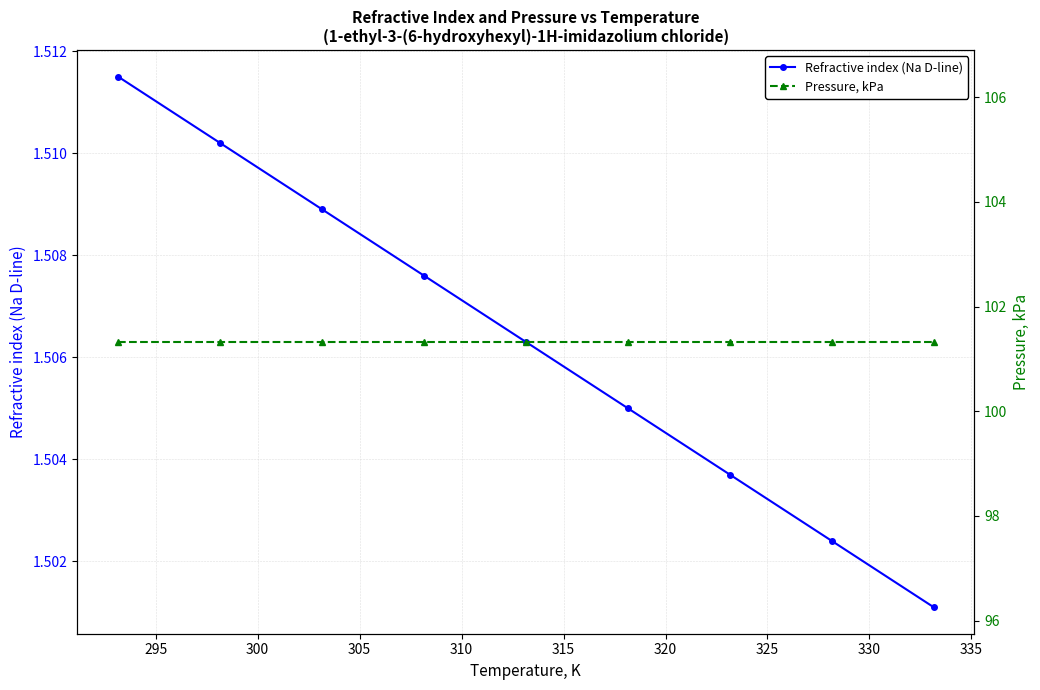

What is the value of the Pressure, kPa point at the 8th from the left?

101.3